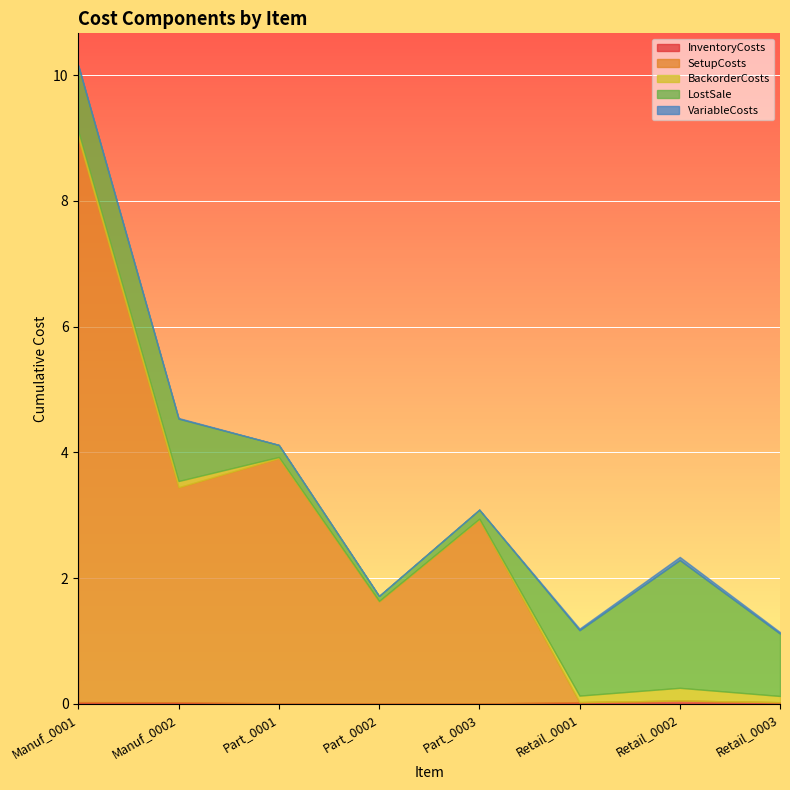

True or false: LostSale and VariableCosts intersect in this chart.

False